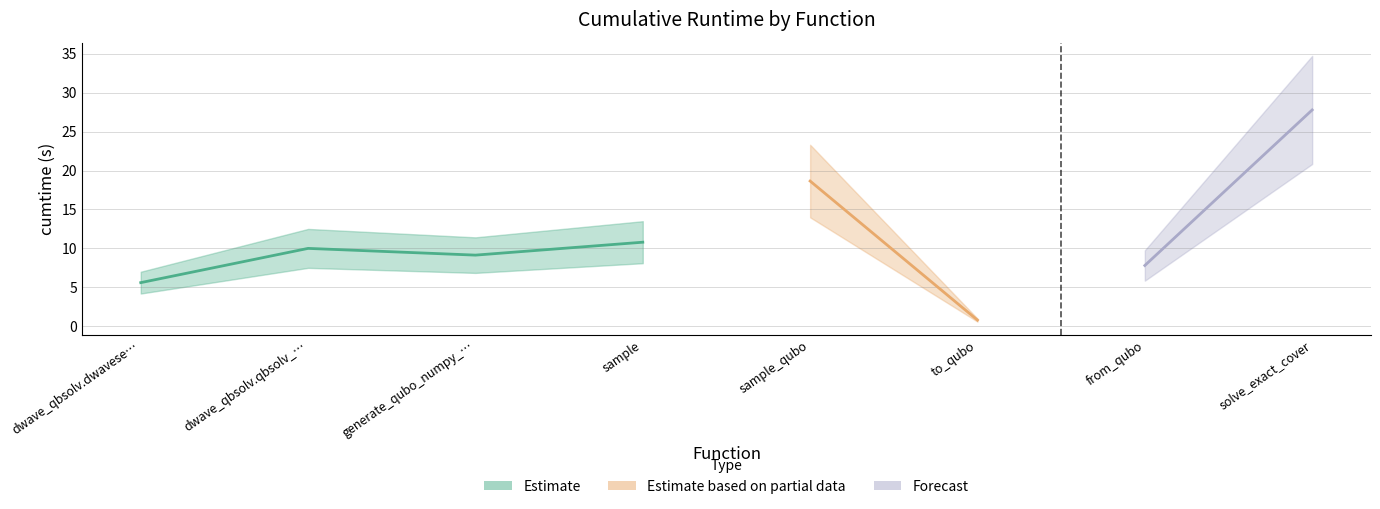

What is the average value?

11.3